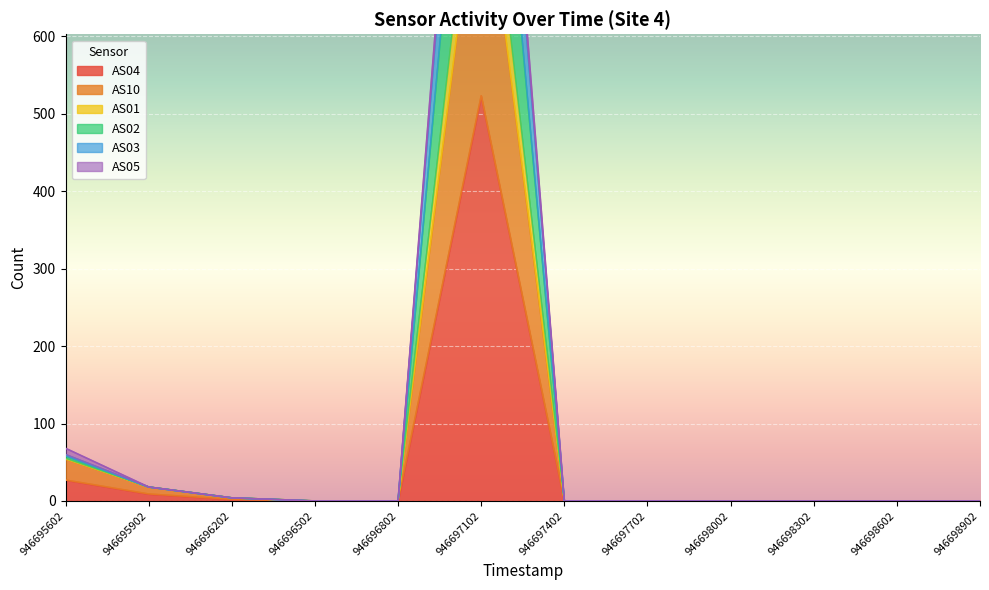

True or false: AS04 and AS02 intersect in this chart.

False